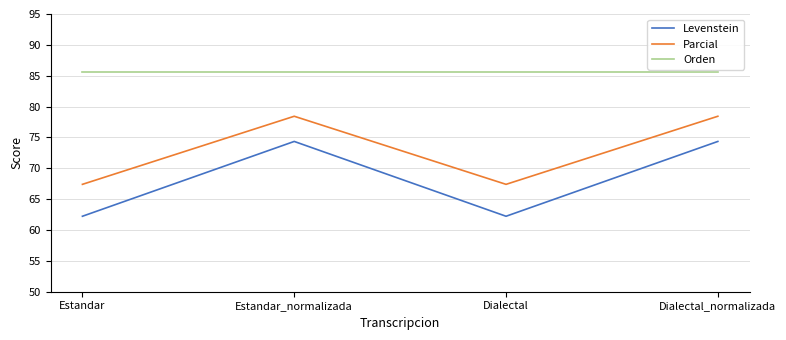

At which category does Levenstein reach its first local valley?

Dialectal